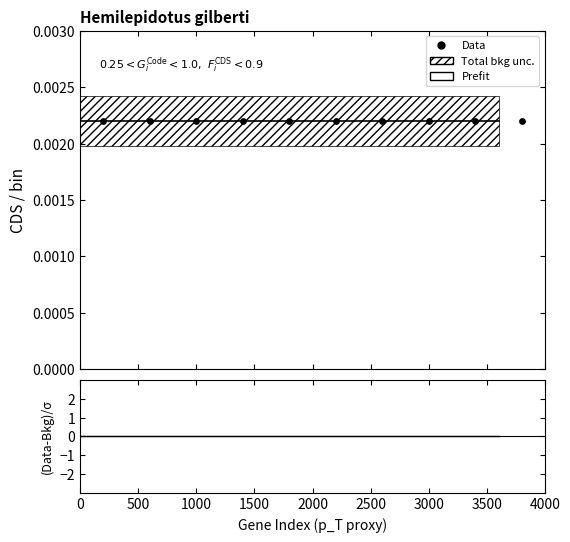

Is the value of Prefit at 500 greater than the value of Data at 0?

No